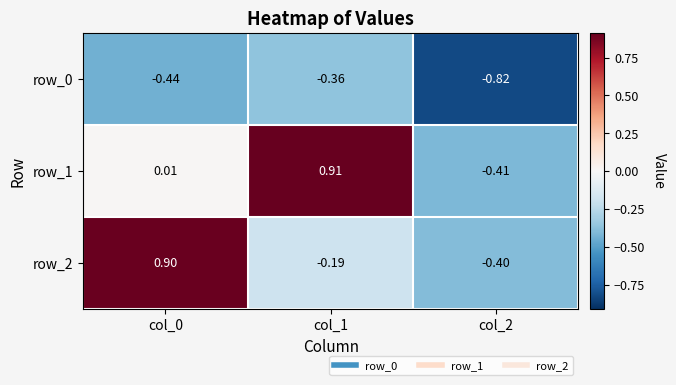

How many data points in row_1 are above 0?

2